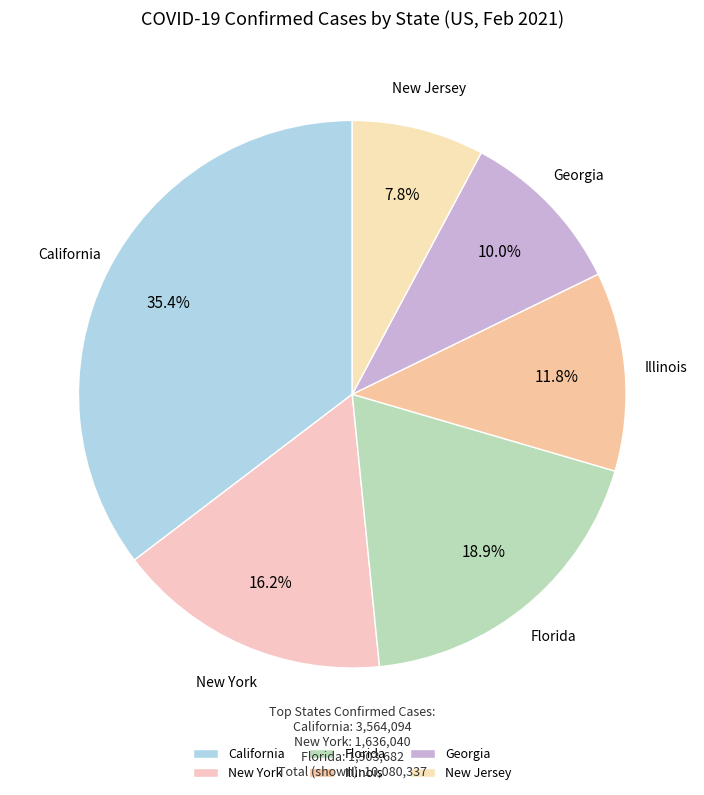

Does Florida account for over 50% of the chart?

No